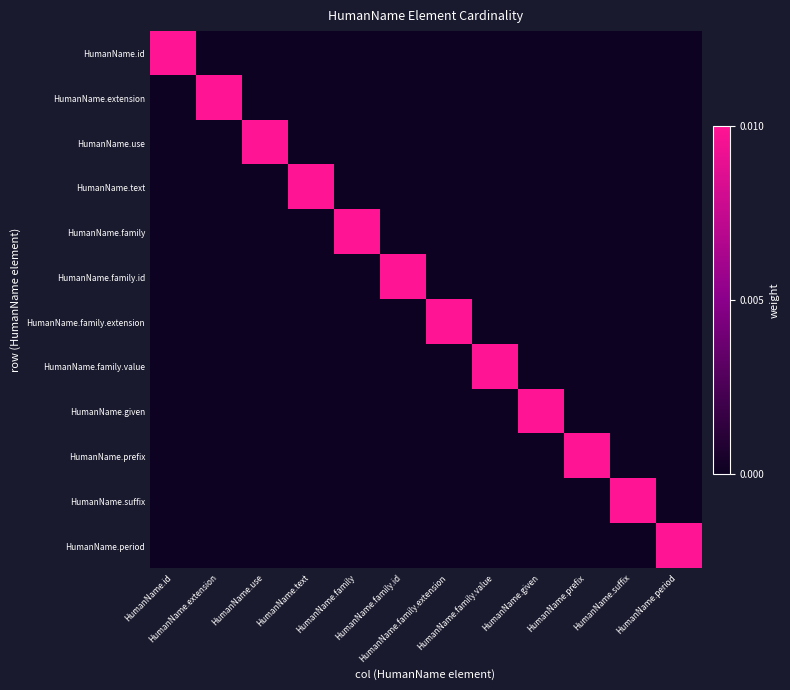

How many series are shown in this chart?

12